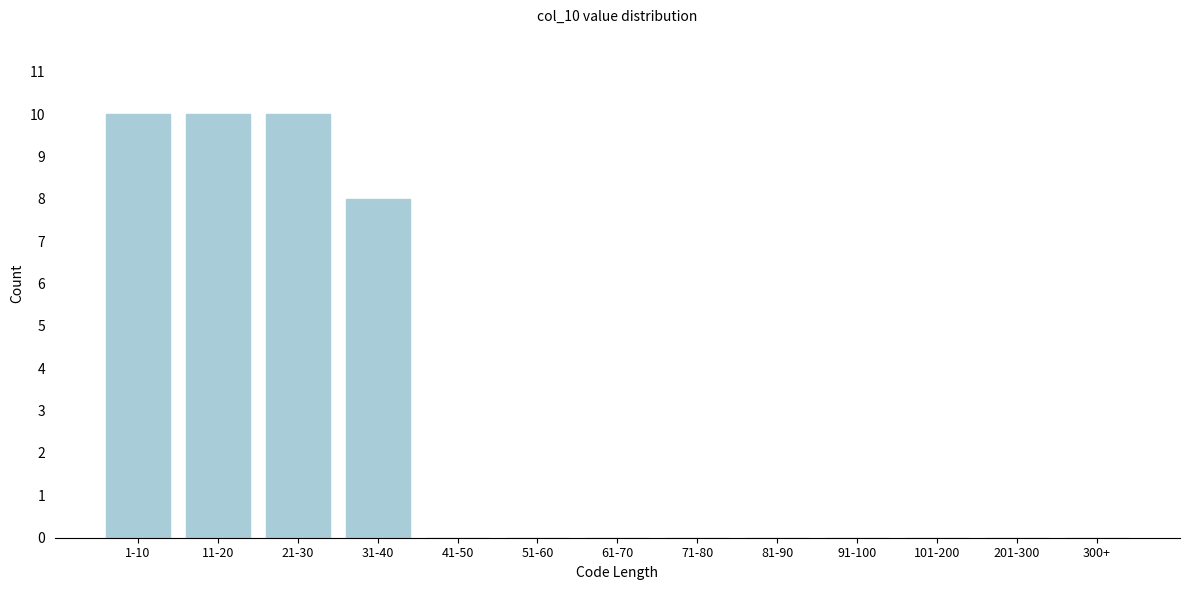

Reading right to left, extract all data points from this chart.

300+=0	201-300=0	101-200=0	91-100=0	81-90=0	71-80=0	61-70=0	51-60=0	41-50=0	31-40=8	21-30=10	11-20=10	1-10=10